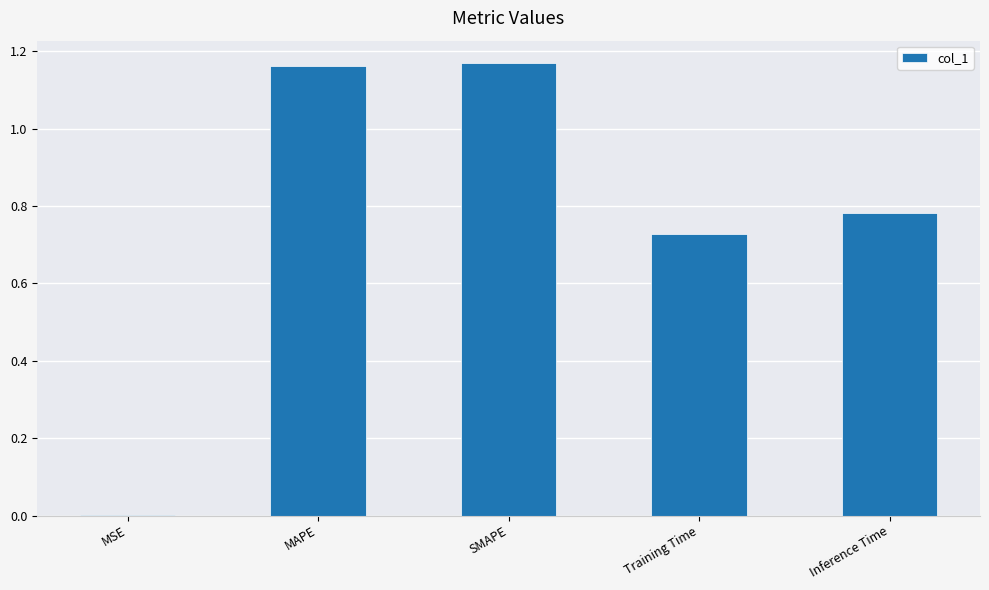

What is the change in value from Training Time to Inference Time?

+0.1